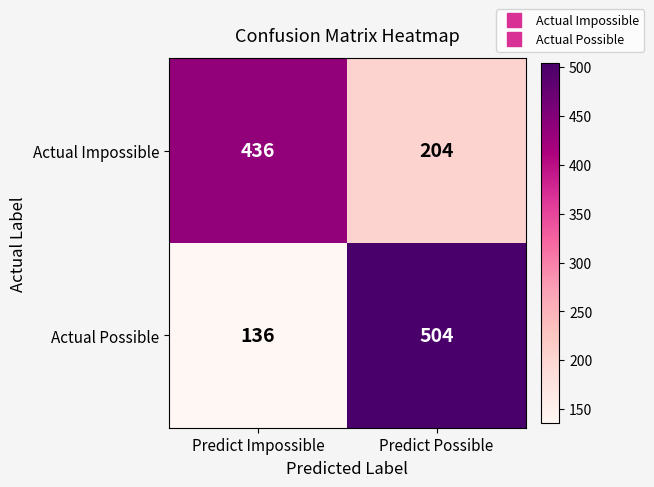

Read the Actual Impossible value at Predict Impossible.

436